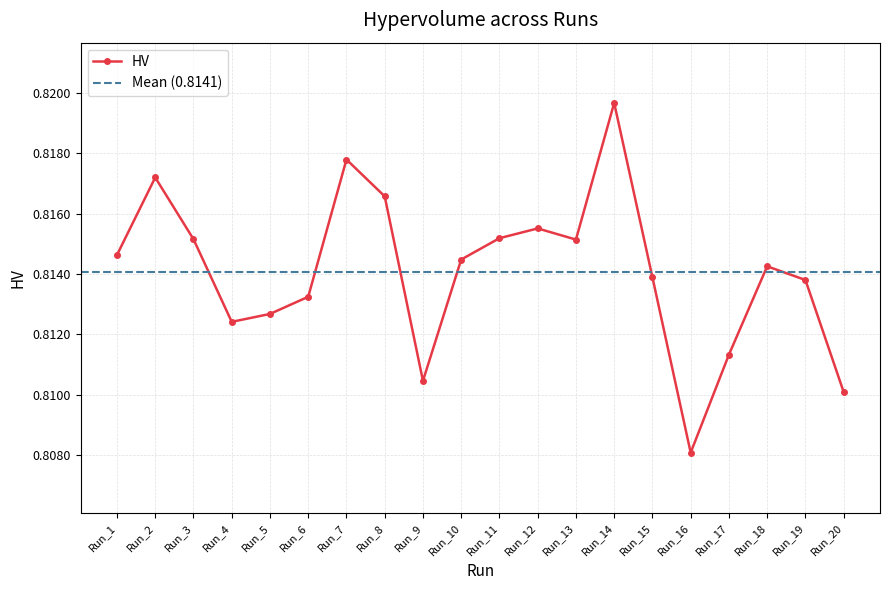

What is the maximum value shown in the chart?

0.8